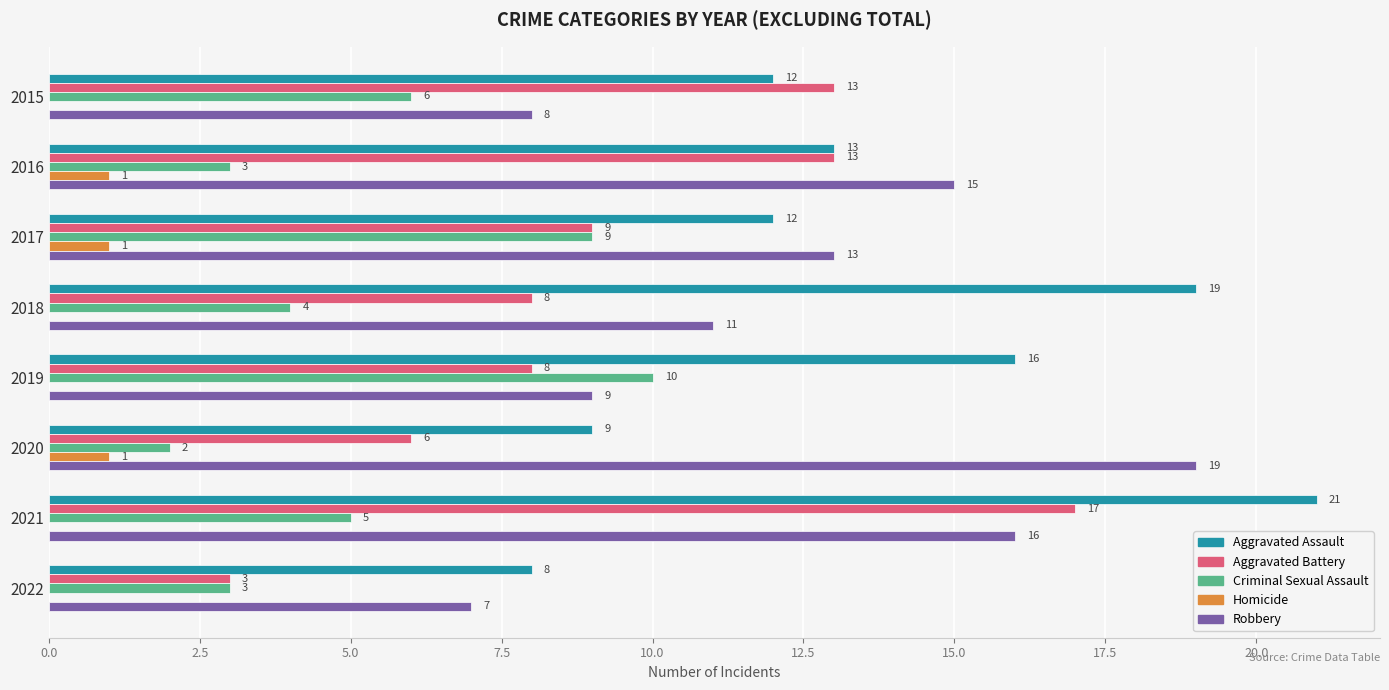

At which label does Aggravated Assault reach its peak?

2021